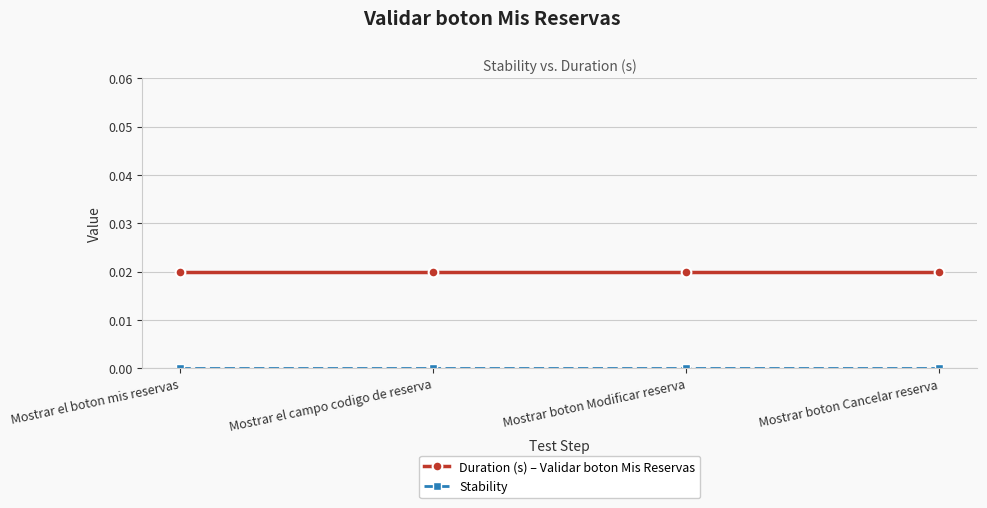

What position from the right is Mostrar boton Modificar reserva?

2